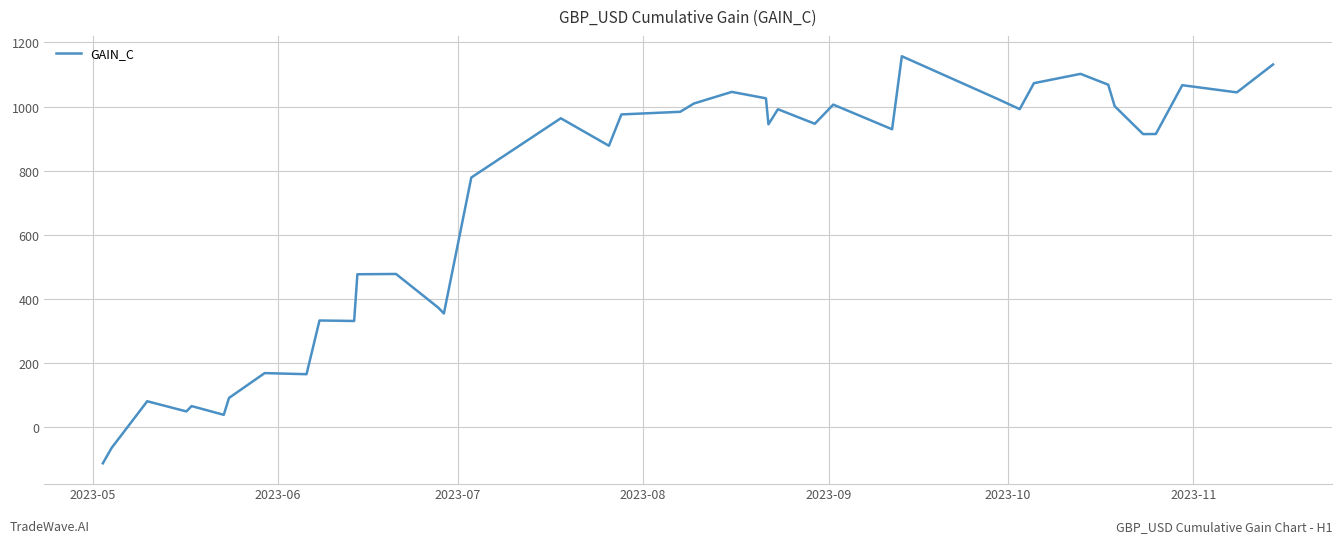

What is the difference between the maximum and minimum values?

1268.3